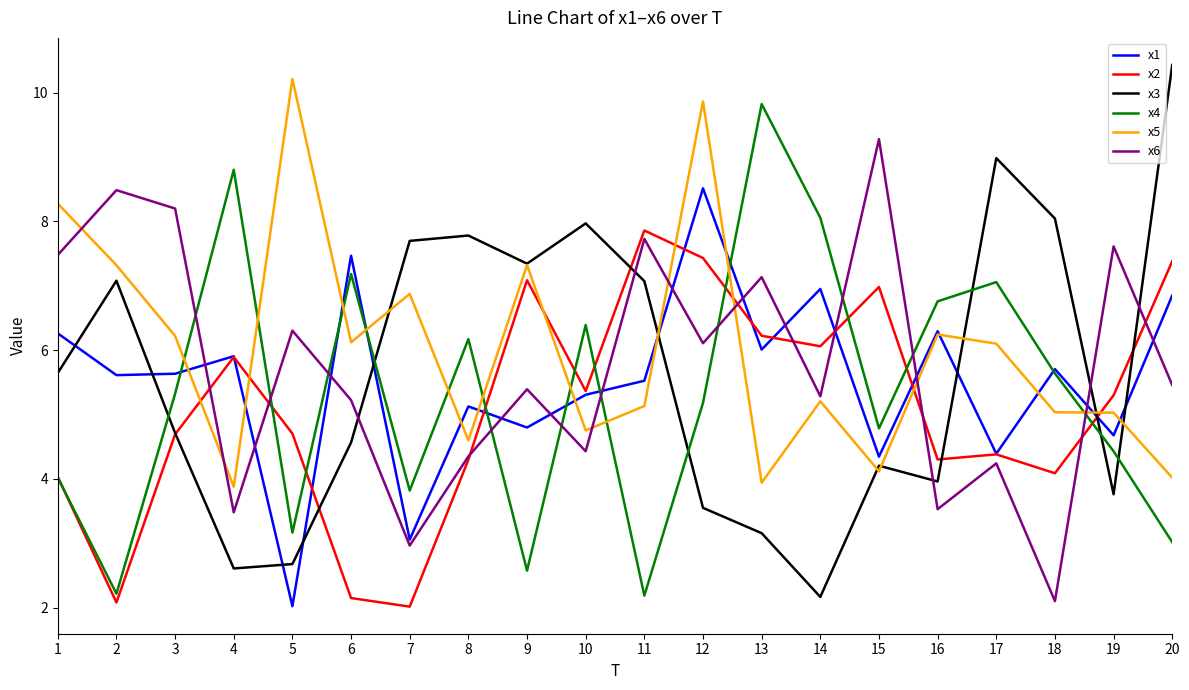

Which series changed the most between 9 and 17?

x4